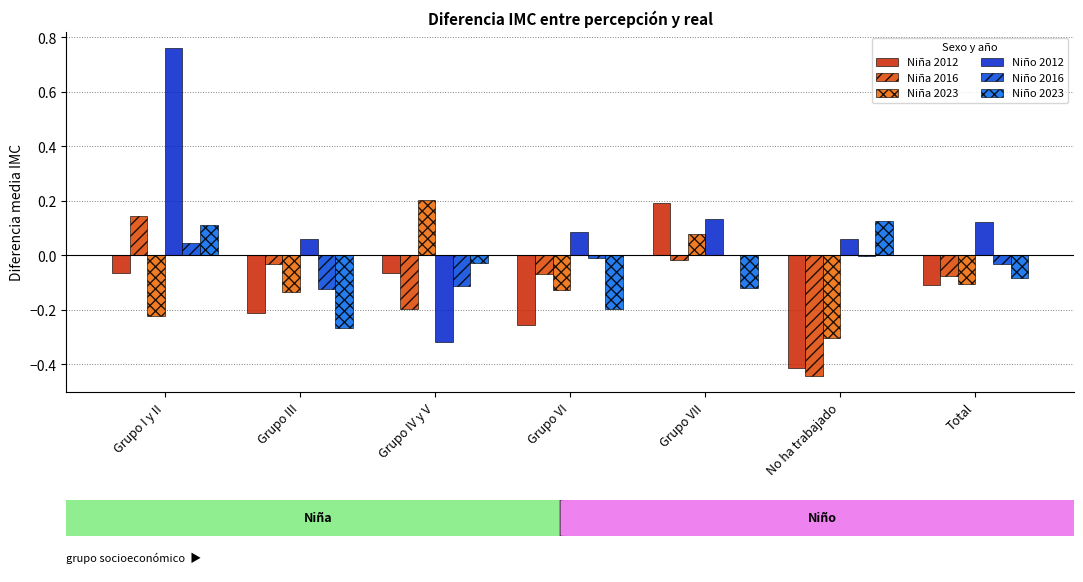

At Grupo VI, list the series in order from smallest to largest.

Niña 2012, Niño 2023, Niña 2023, Niña 2016, Niño 2016, Niño 2012